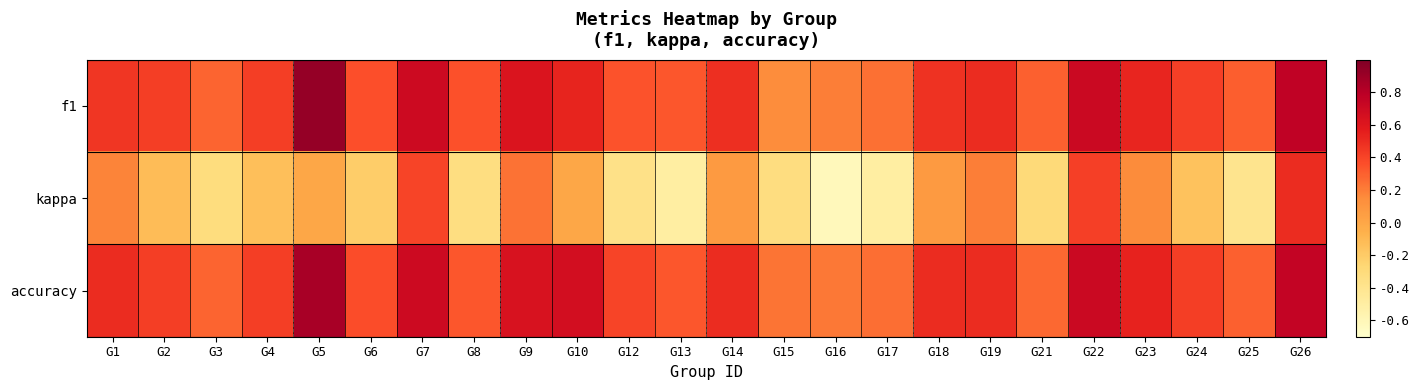

Which series has the largest total across all categories?

accuracy